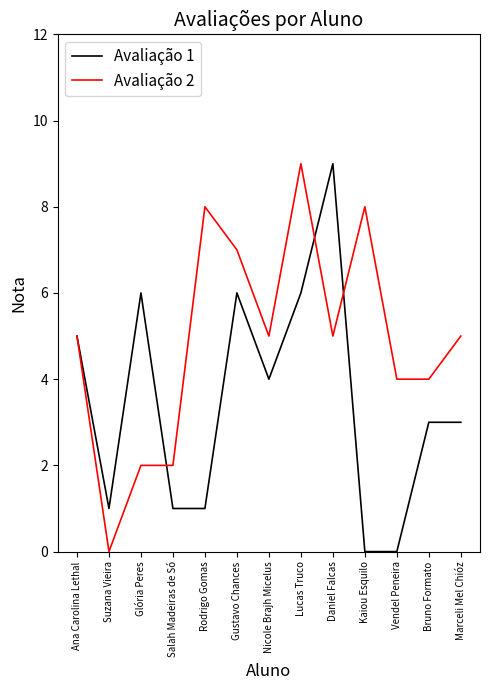

Between Rodrigo Gomas and Bruno Formato, which series saw the biggest shift?

Avaliação 2